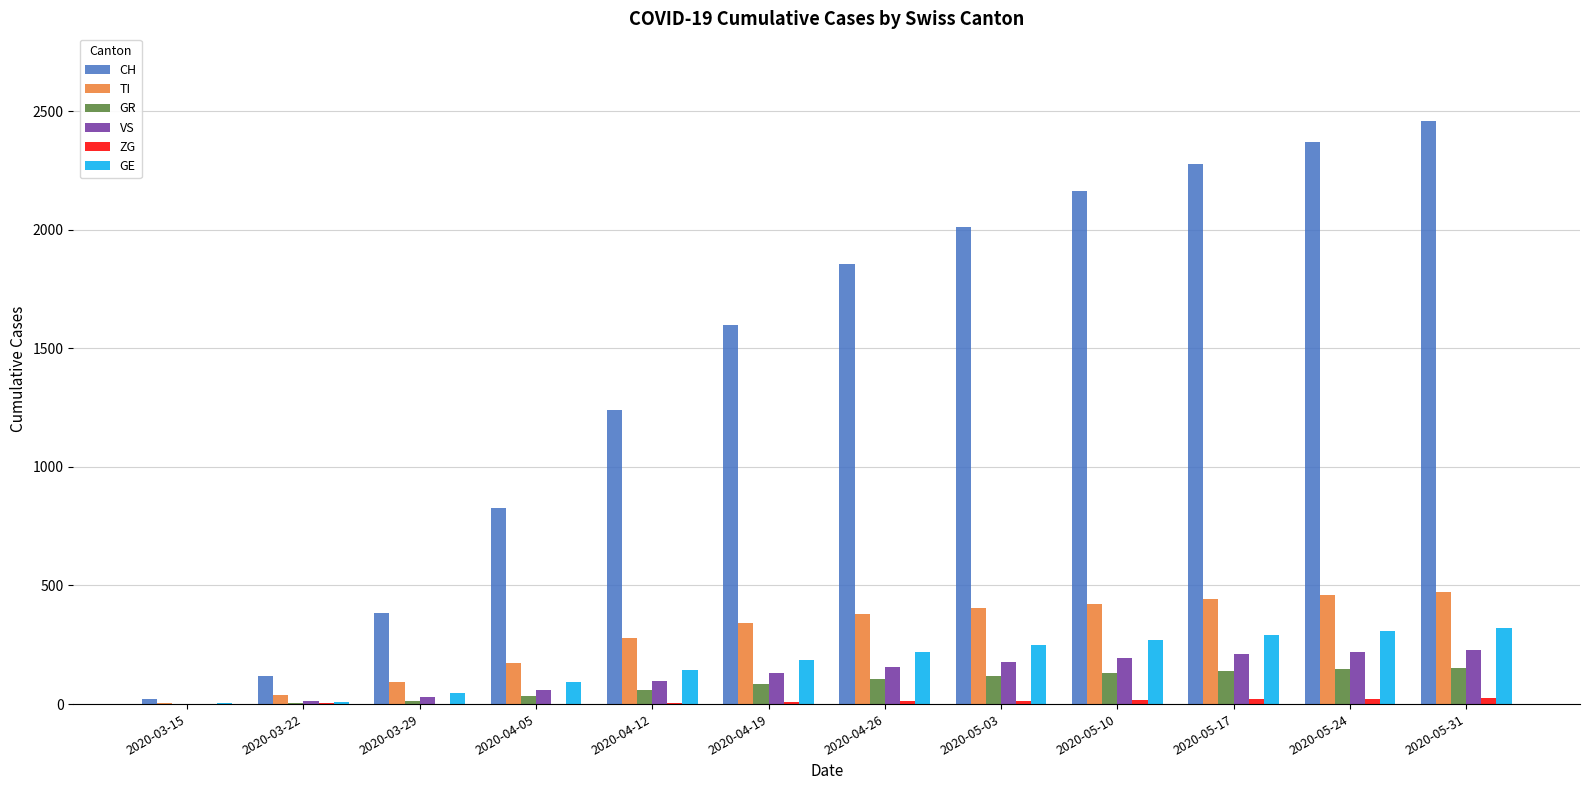

What is the maximum value for GR?

152